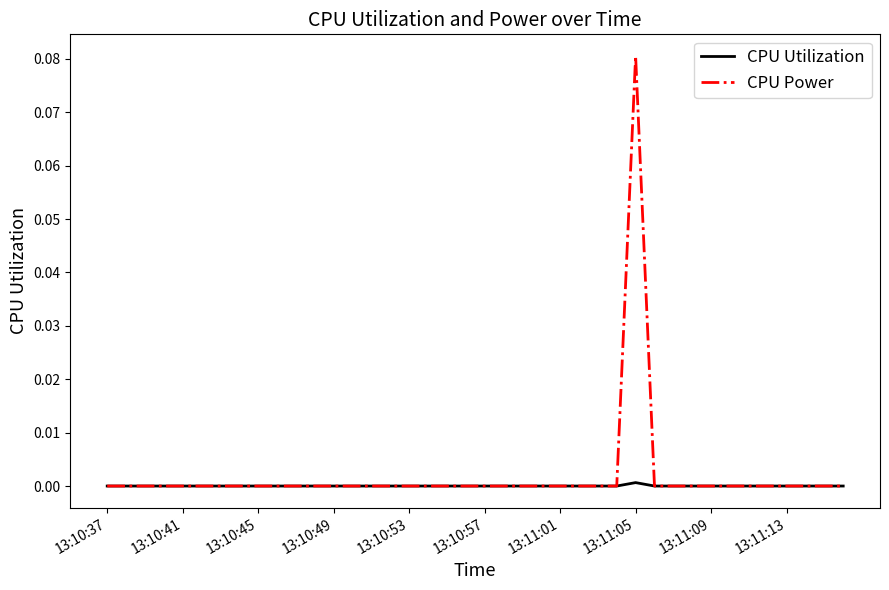

List the series in order of their peak value, lowest first.

CPU Utilization, CPU Power